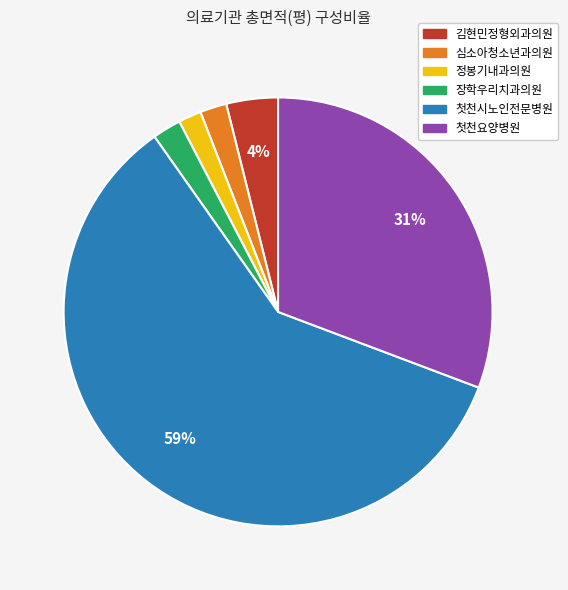

Is there a majority slice in this chart?

Yes